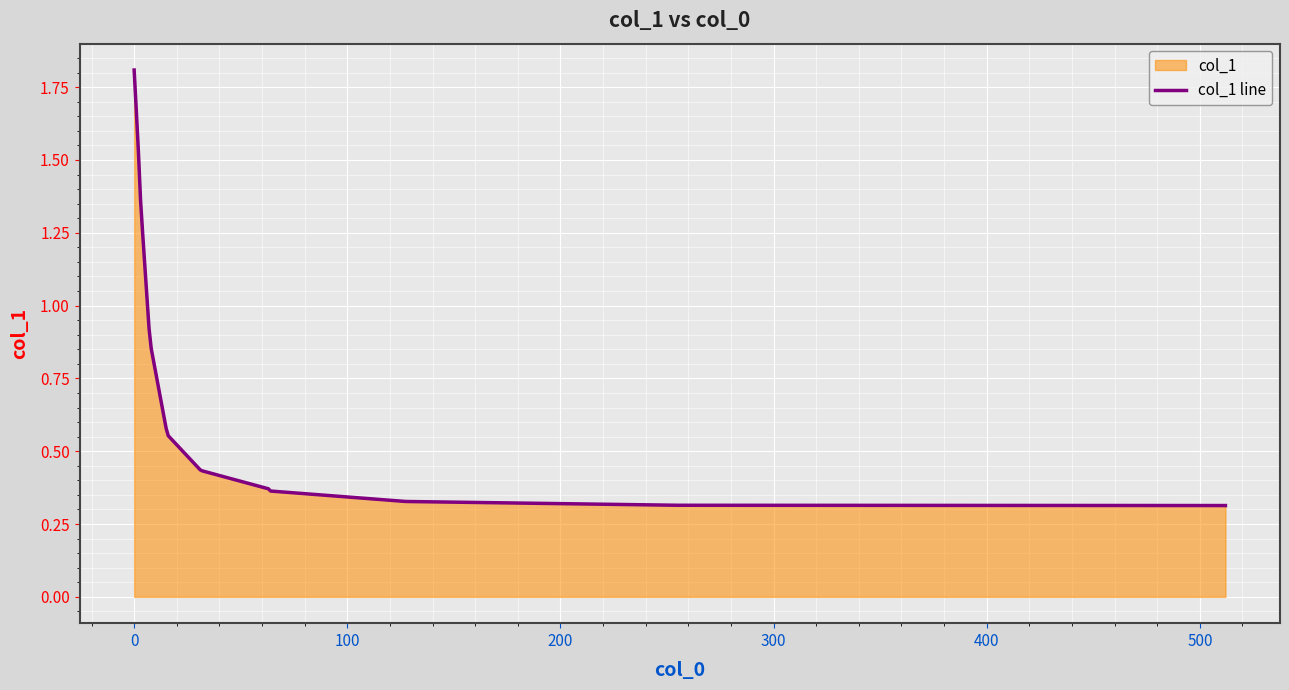

Does the chart display data point markers on the line(s)?

No